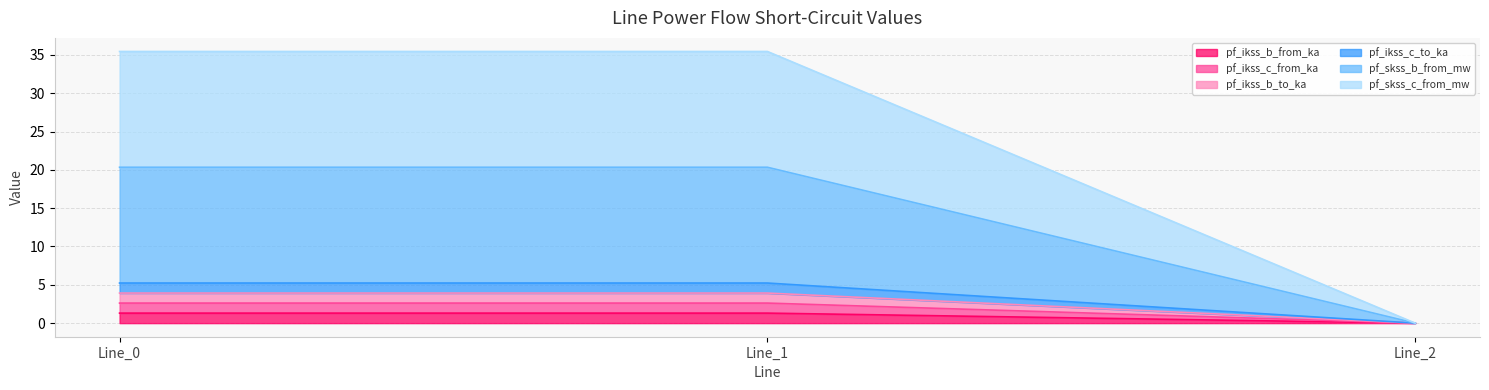

Rank the series by their maximum value, from highest to lowest.

pf_skss_c_from_mw, pf_skss_b_from_mw, pf_ikss_c_to_ka, pf_ikss_c_from_ka, pf_ikss_b_from_ka, pf_ikss_b_to_ka